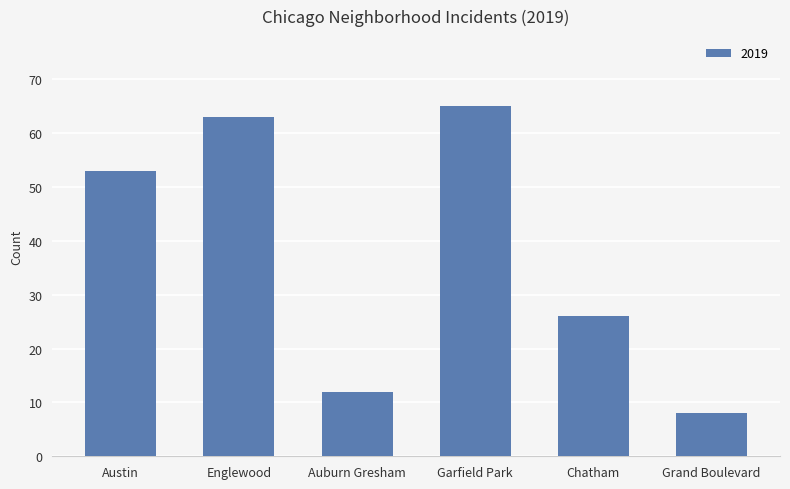

What is the sum of the values at Englewood and Chatham?

89